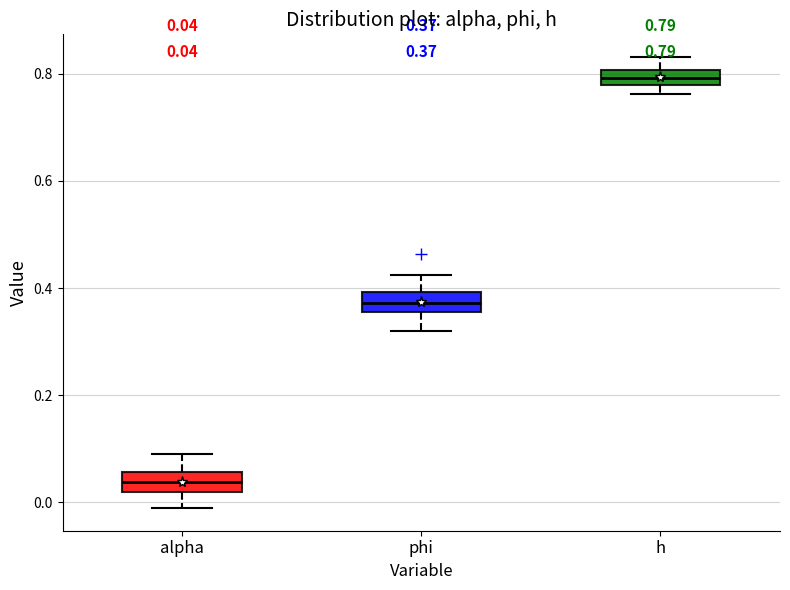

Which box's median line is the highest?

h